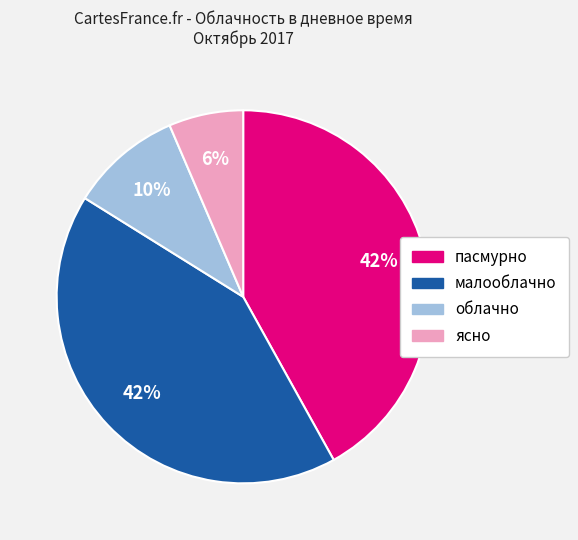

Count the number of slices in the pie.

4